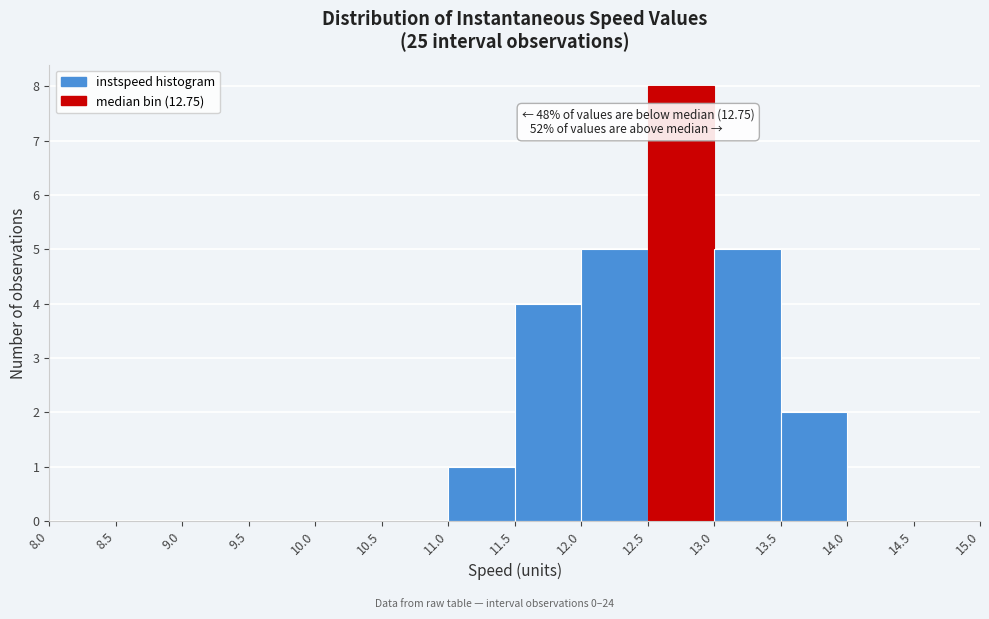

Which range on the x-axis has the tallest bar?

12.5 to 13.0